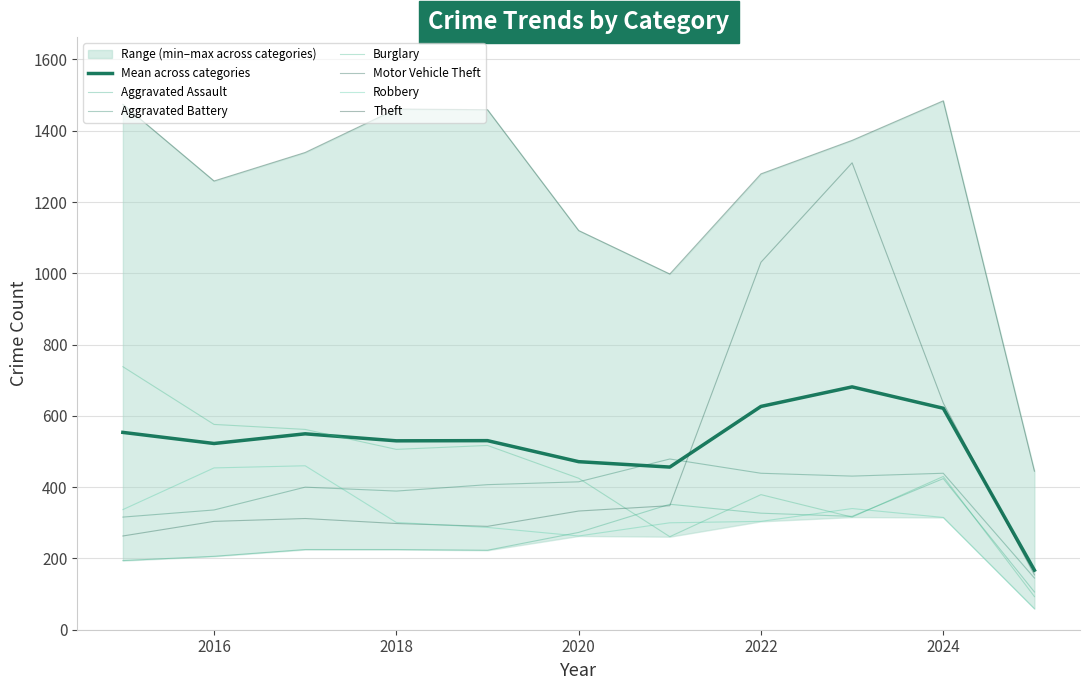

The value of Burglary at 2022 is 379. True or false?

True